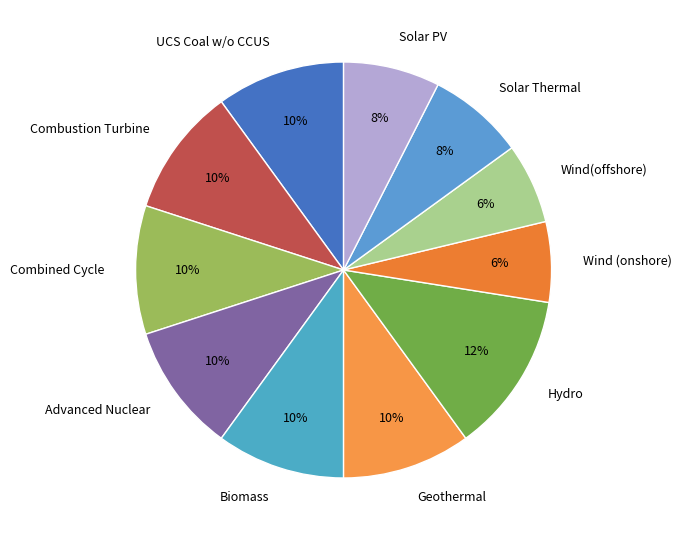

Which slice is the largest?

Hydro